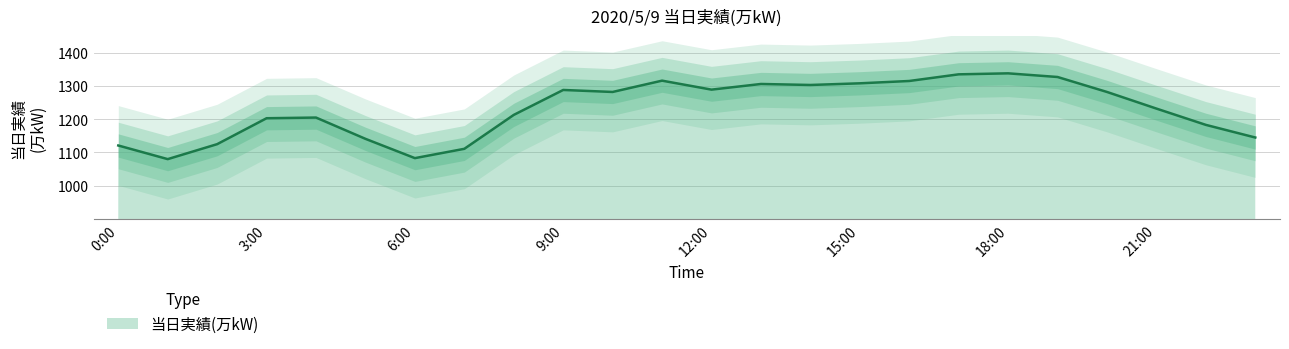

Where is the data nearest to the value 1209?

4:00